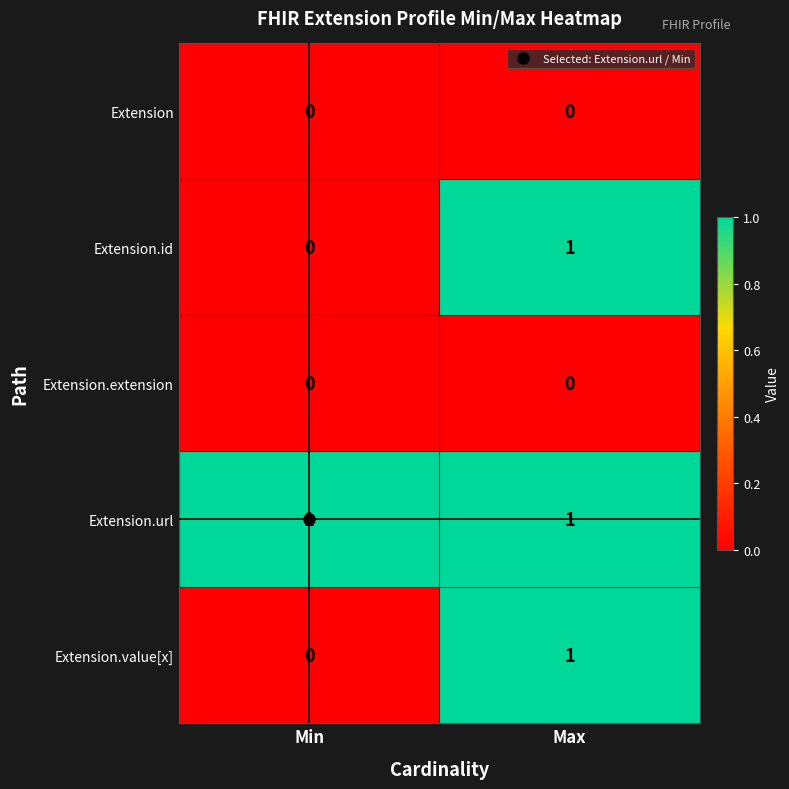

At which category is the sum across all series the highest?

Max